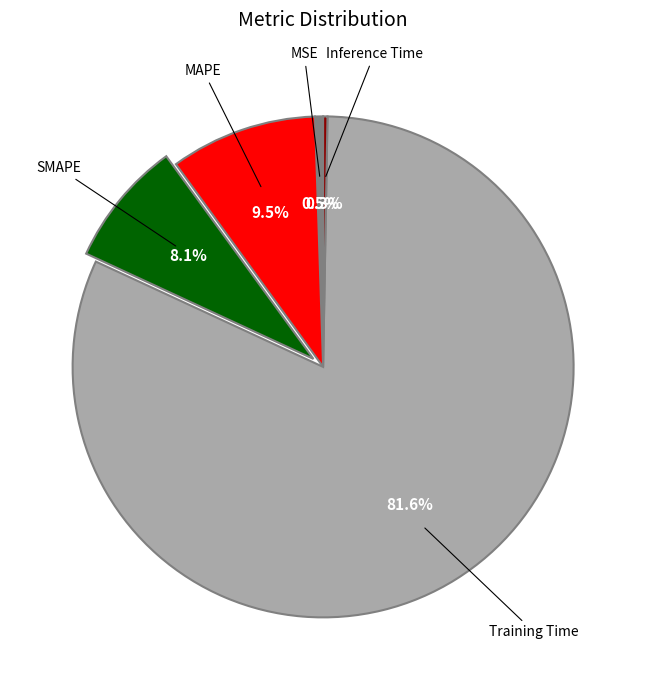

Is there a majority slice in this chart?

Yes